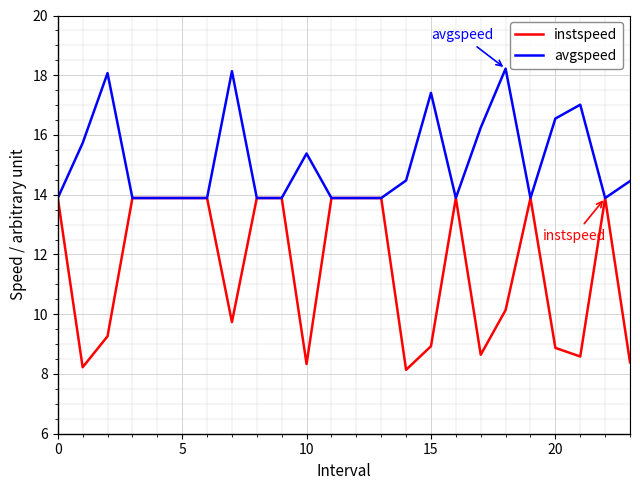

Which series has the largest total across all categories?

avgspeed